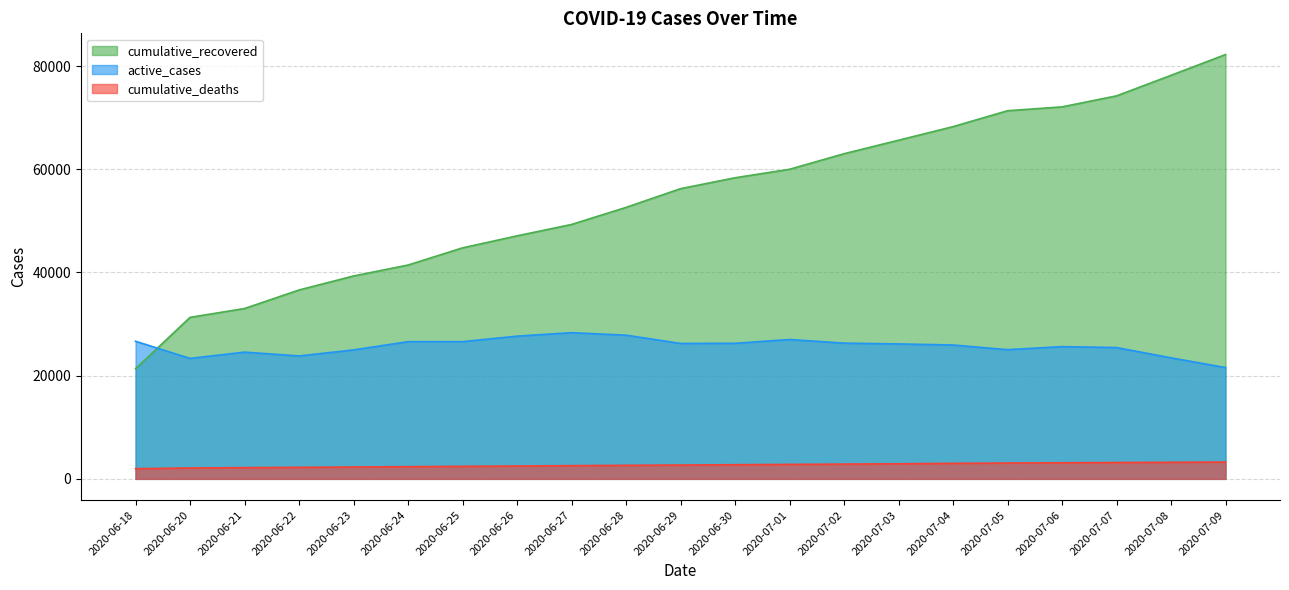

What is the average value of the cumulative_recovered series?

54585